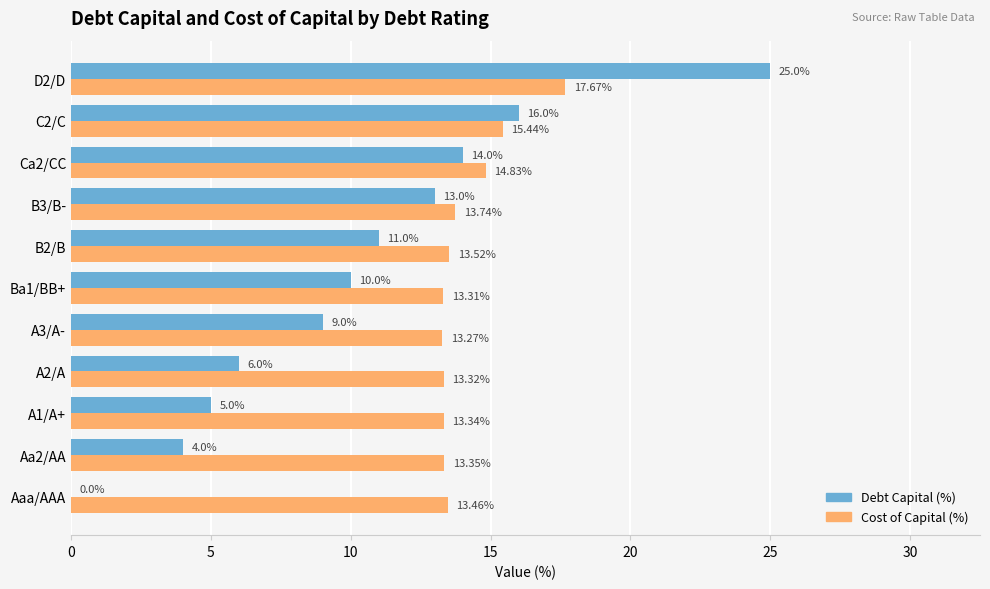

What are all the series names shown in the legend?

Debt Capital (%), Cost of Capital (%)